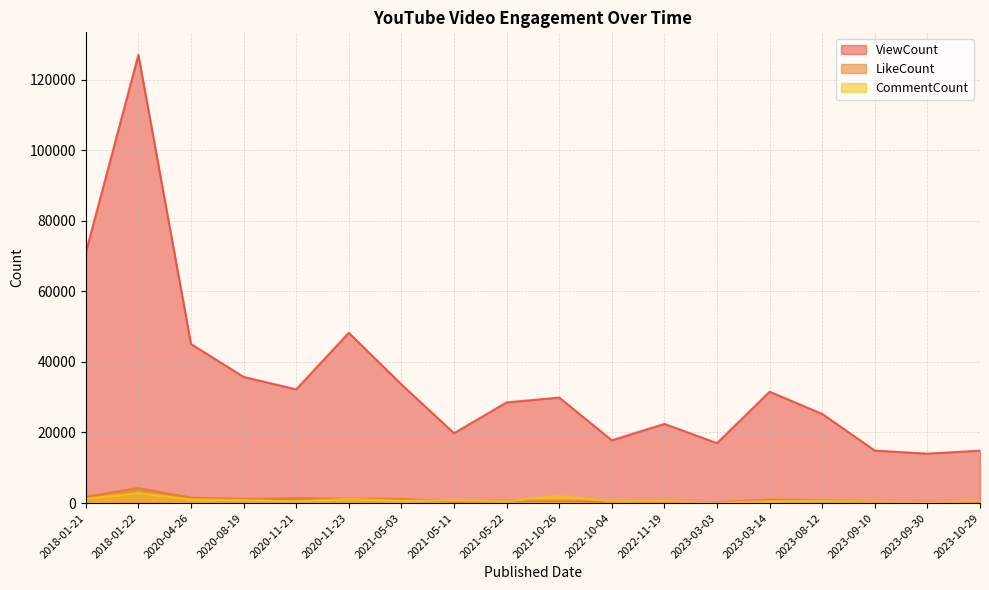

What is the difference between the maximum and minimum values in the ViewCount series?

113008